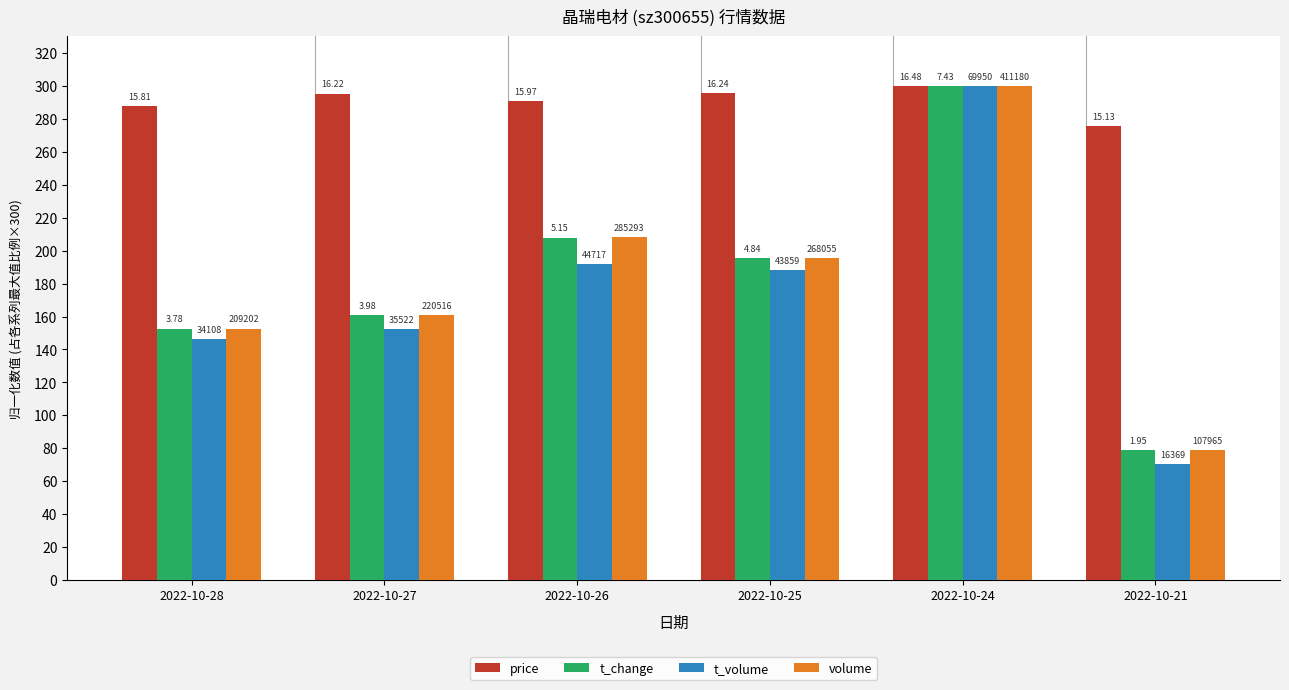

What are all the series names shown in the legend?

price, t_change, t_volume, volume